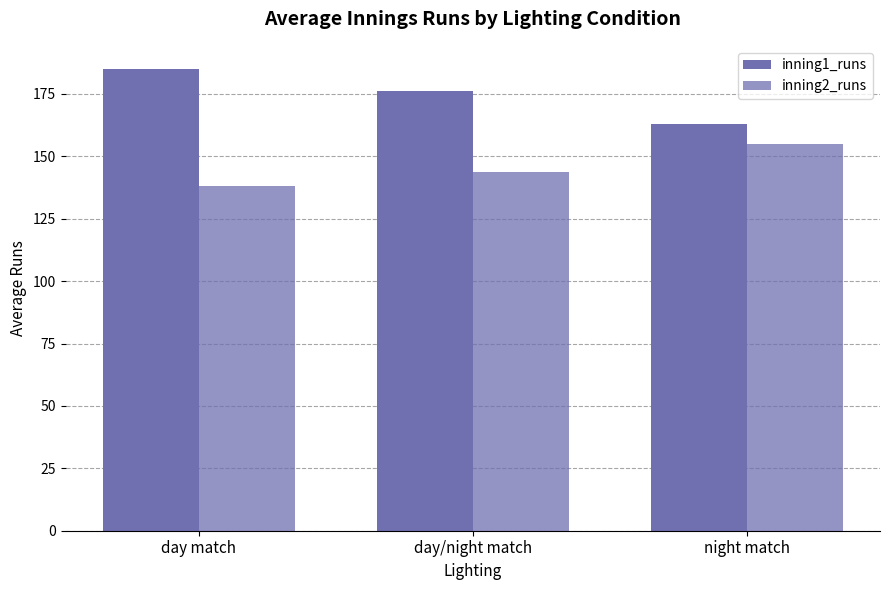

Reading right to left, what are all the values shown in this chart?

inning1_runs: night match=163.0	day/night match=176.1	day match=185.0
inning2_runs: night match=155.0	day/night match=143.6	day match=138.0